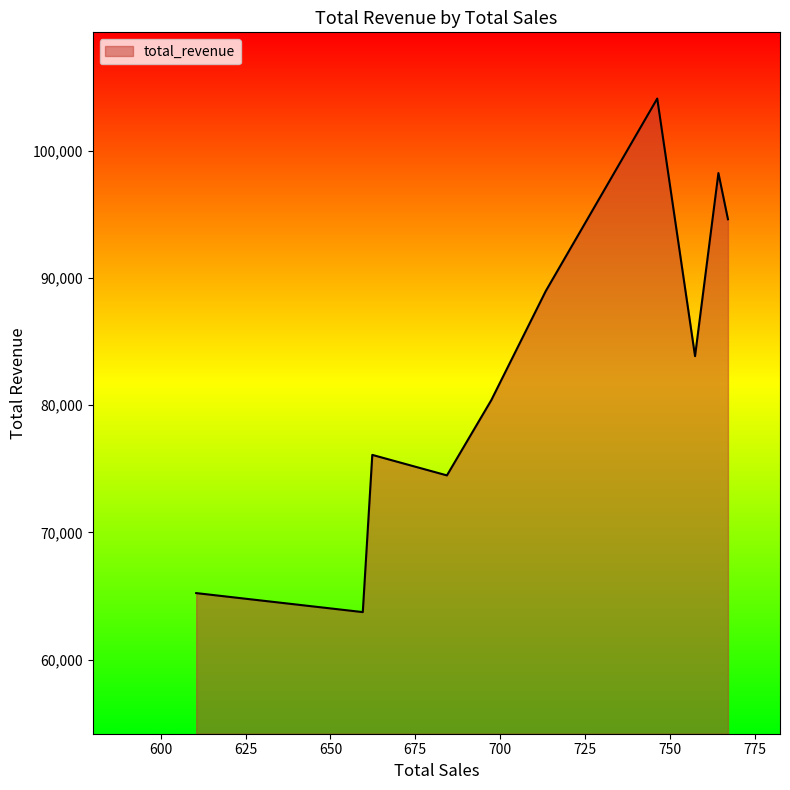

What is the greatest value displayed?

104091.0